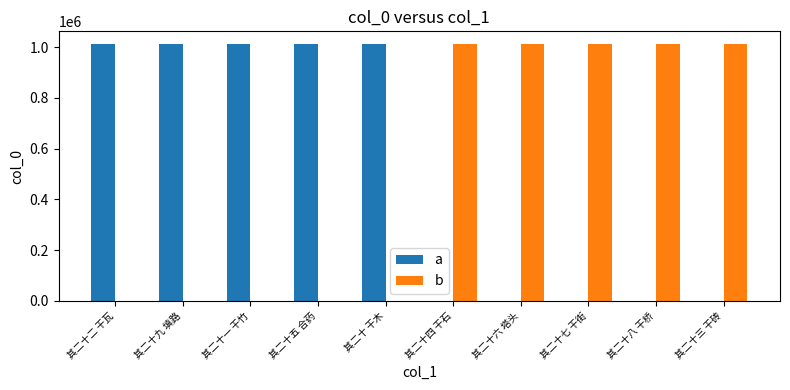

How many series are shown in this chart?

2